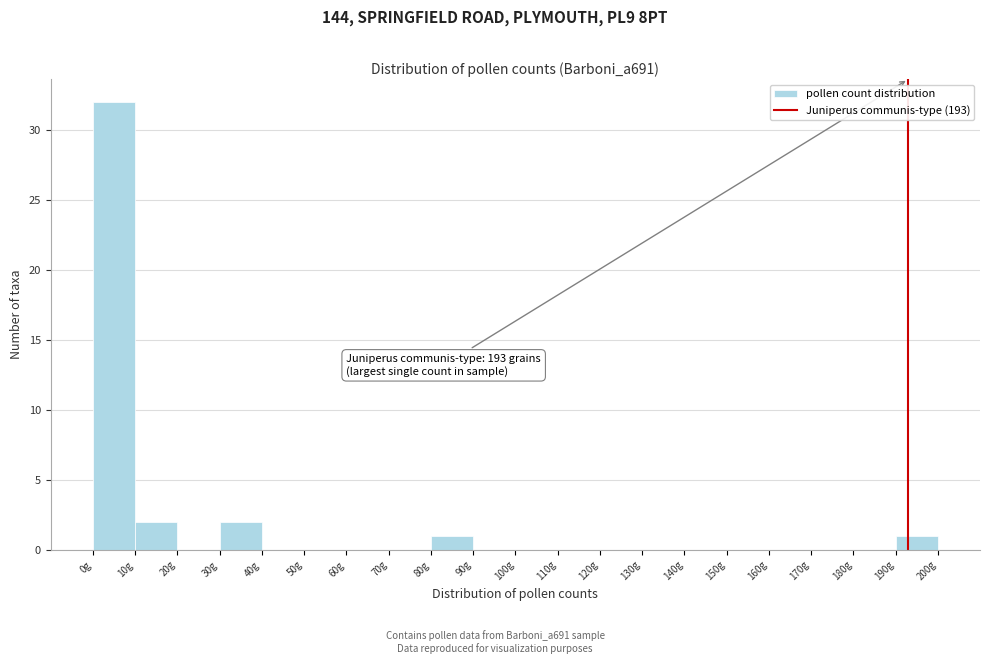

Over which range of the x-axis is the bar tallest?

0 to 10